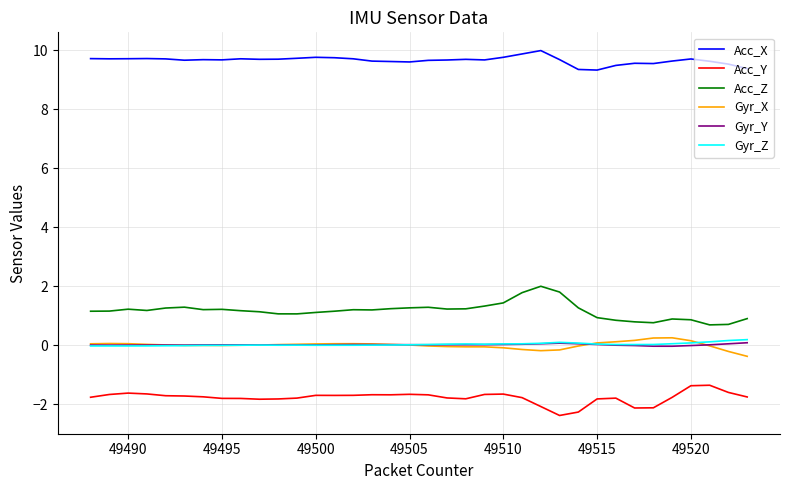

Which series has the largest total across all categories?

Acc_X